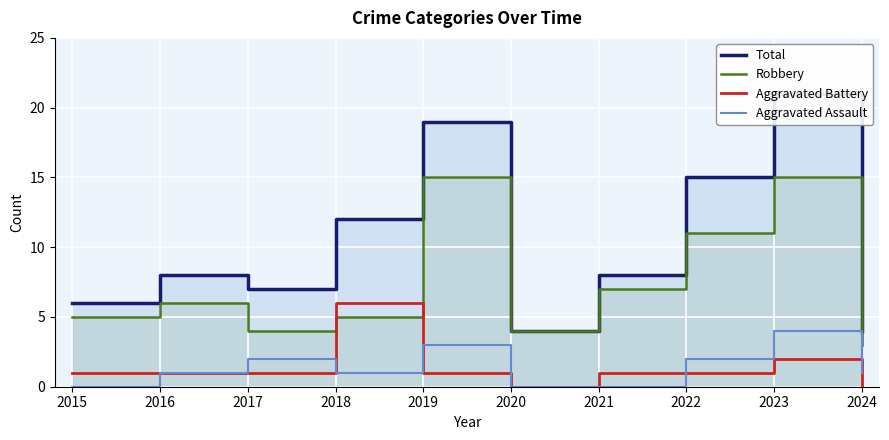

True or false: Robbery has more than 0 points higher than both neighbors.

True